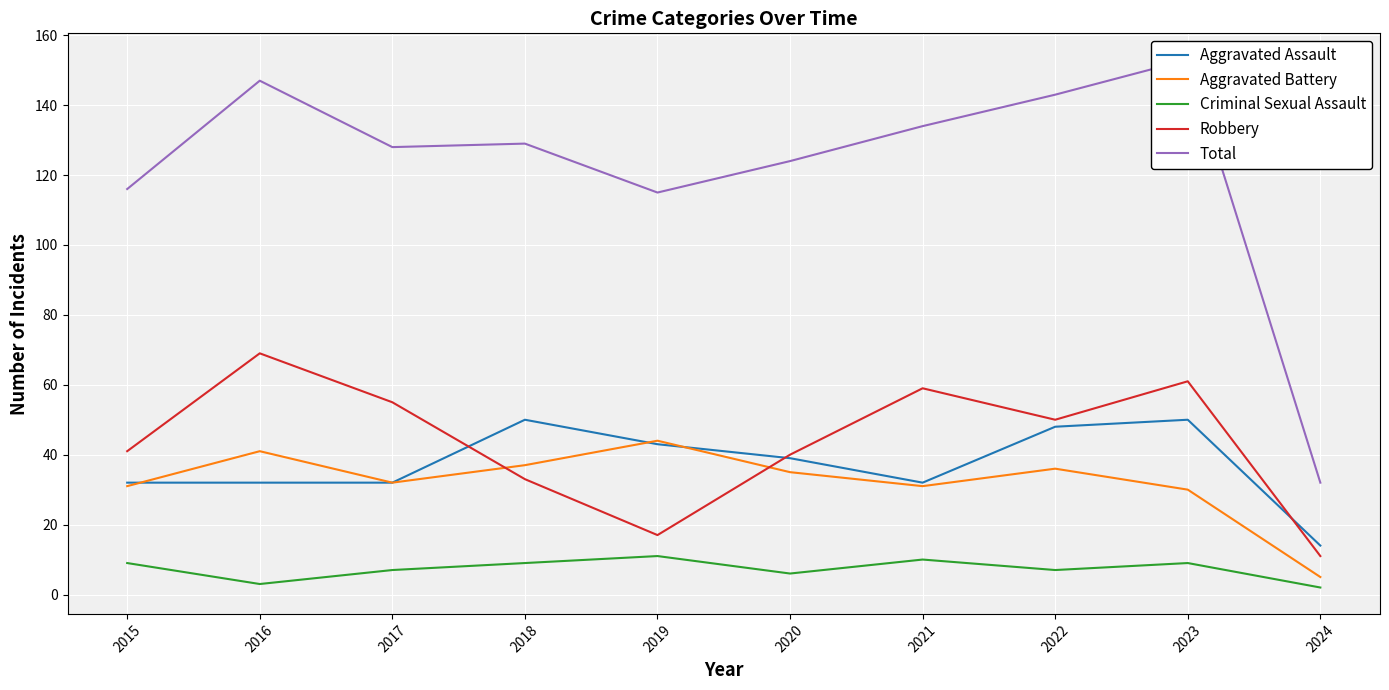

Reading left to right, extract all data points from this chart.

Aggravated Assault: 2015=32	2016=32	2017=32	2018=50	2019=43	2020=39	2021=32	2022=48	2023=50	2024=14
Aggravated Battery: 2015=31	2016=41	2017=32	2018=37	2019=44	2020=35	2021=31	2022=36	2023=30	2024=5
Criminal Sexual Assault: 2015=9	2016=3	2017=7	2018=9	2019=11	2020=6	2021=10	2022=7	2023=9	2024=2
Robbery: 2015=41	2016=69	2017=55	2018=33	2019=17	2020=40	2021=59	2022=50	2023=61	2024=11
Total: 2015=116	2016=147	2017=128	2018=129	2019=115	2020=124	2021=134	2022=143	2023=153	2024=32